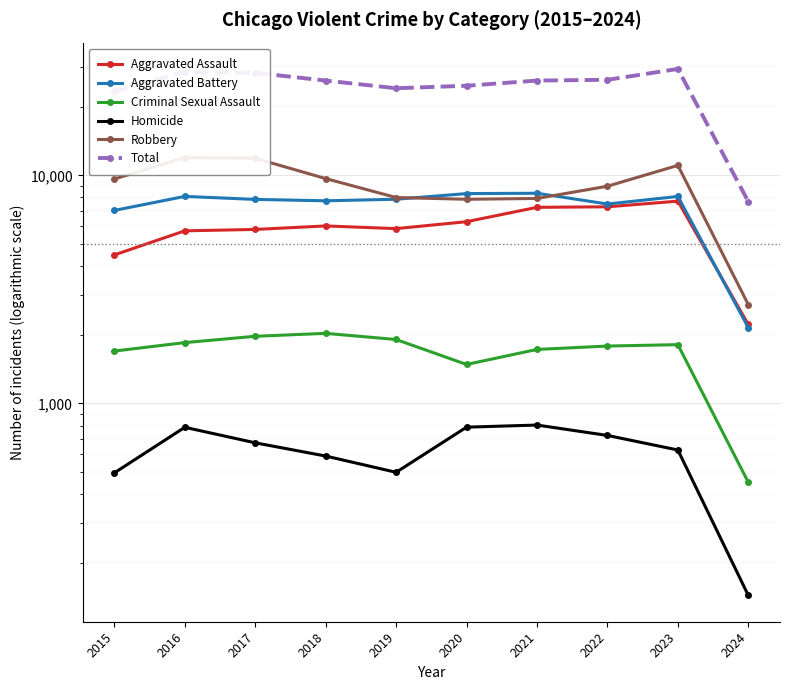

How many distinct data groups are displayed?

6